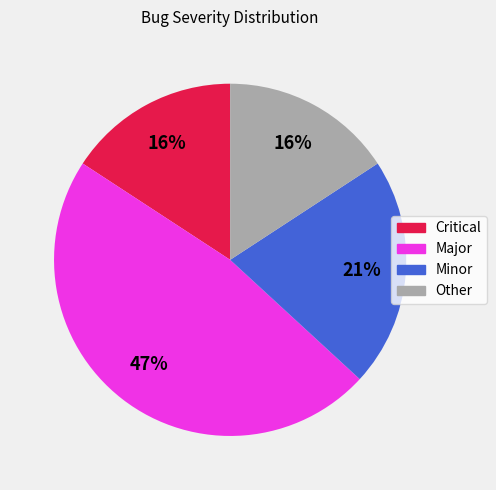

What is the ratio of the value at Minor to the value at Critical?

1.3